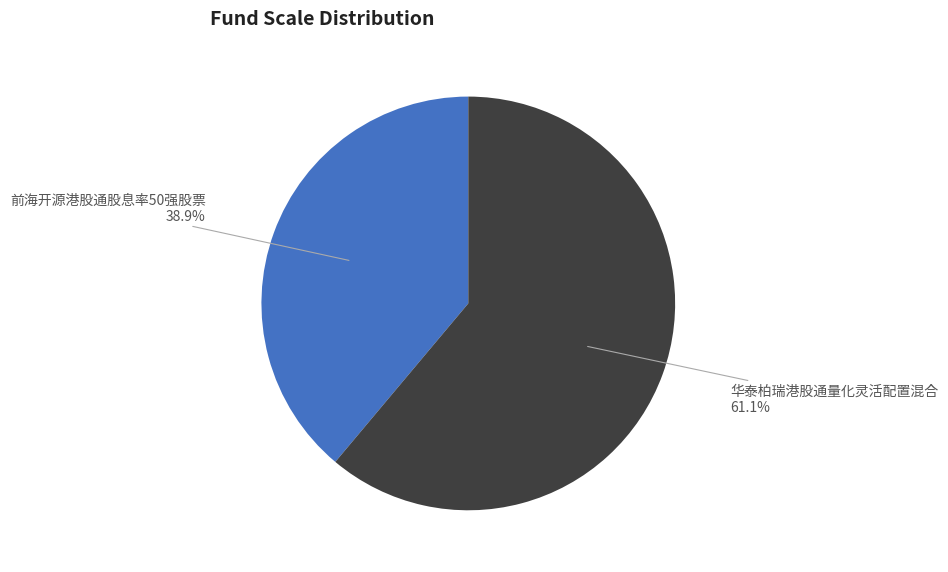

The 华泰柏瑞港股通量化灵活配置混合 slice represents 61% of the pie. True or false?

True